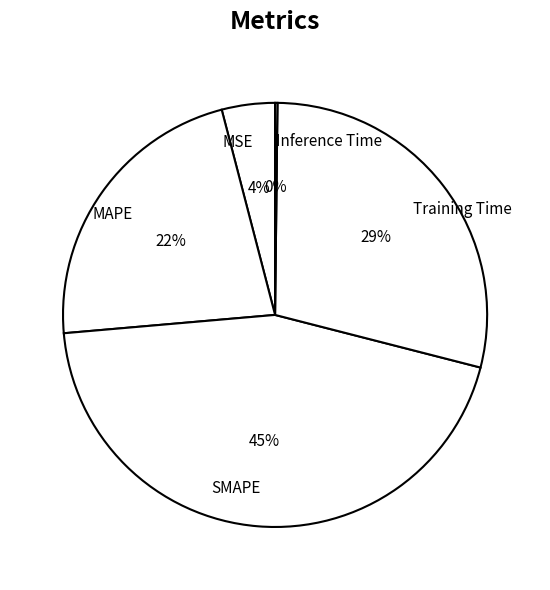

To the nearest percent, what portion does MSE represent?

4%